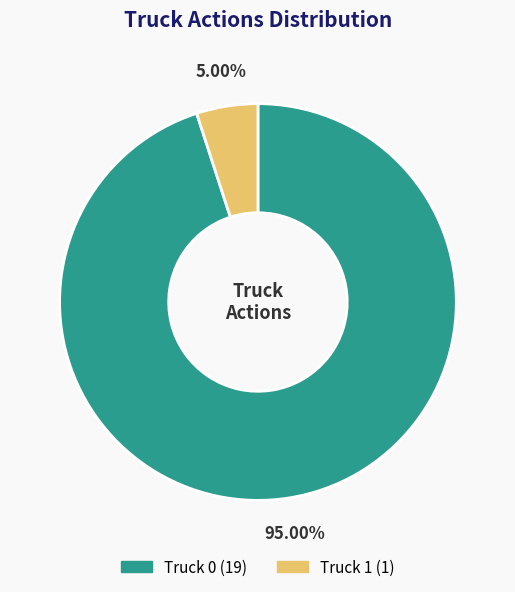

To the nearest percent, what percentage of the pie is Truck 0?

95%